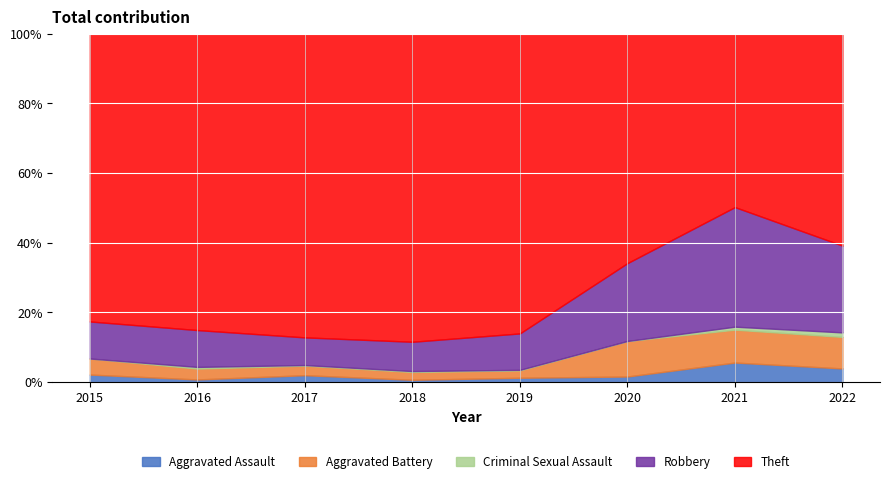

At which category does the chart reach its minimum across all series?

2015